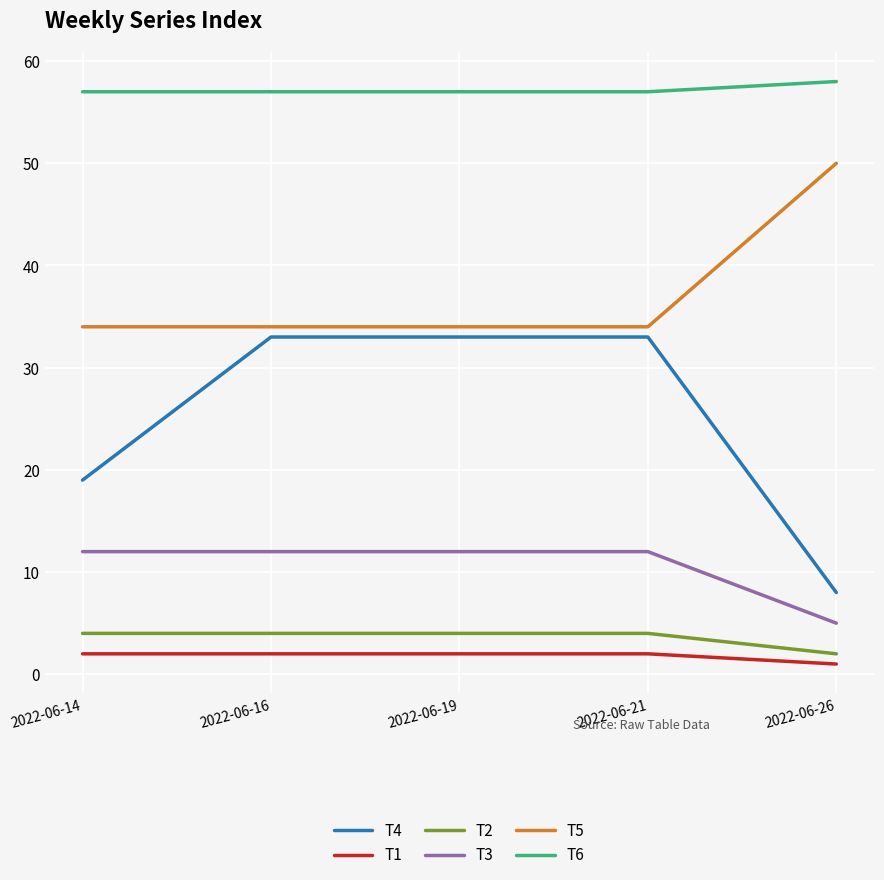

True or false: T1 and T4 cross at least once.

False